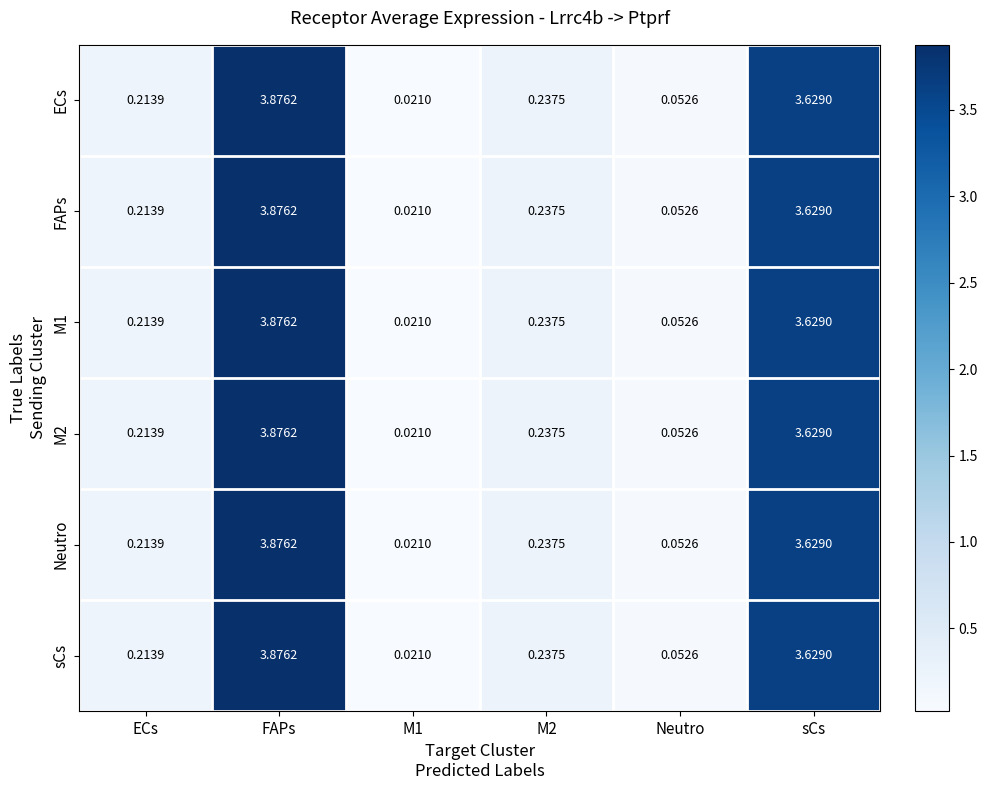

How many data points does each series have?

6